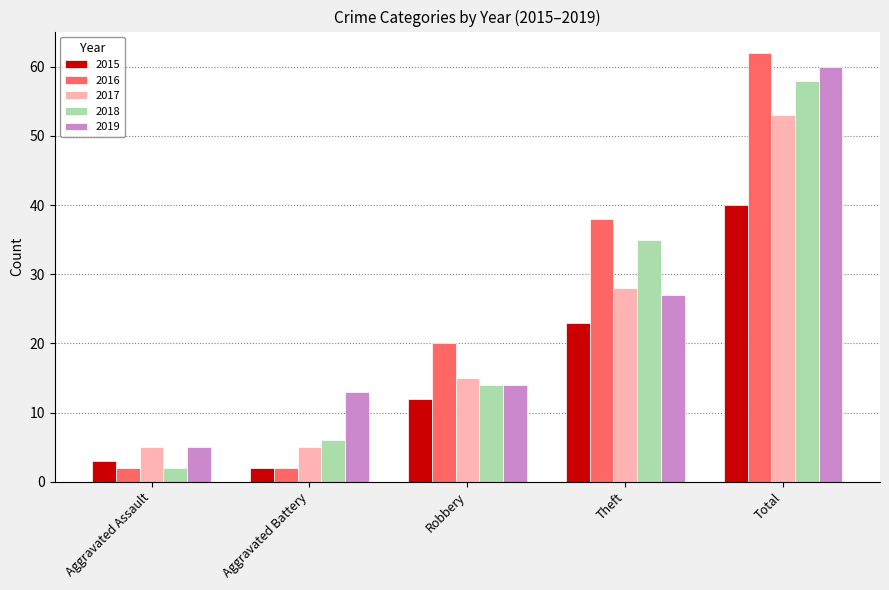

What is the label of the 4th bar from the right?

Aggravated Battery